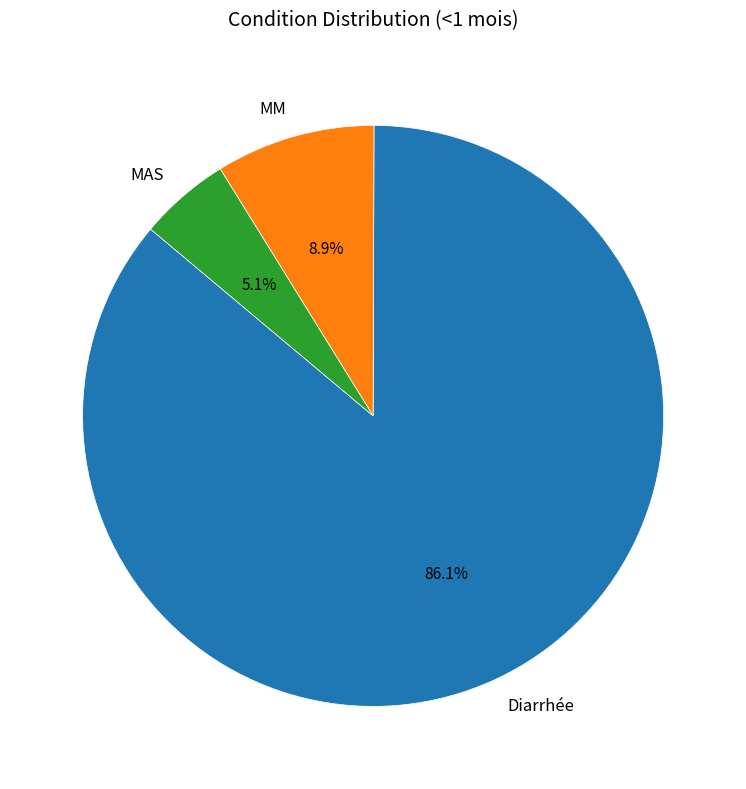

To the nearest percent, what is the difference between the Diarrhée and MM slice percentages?

77%